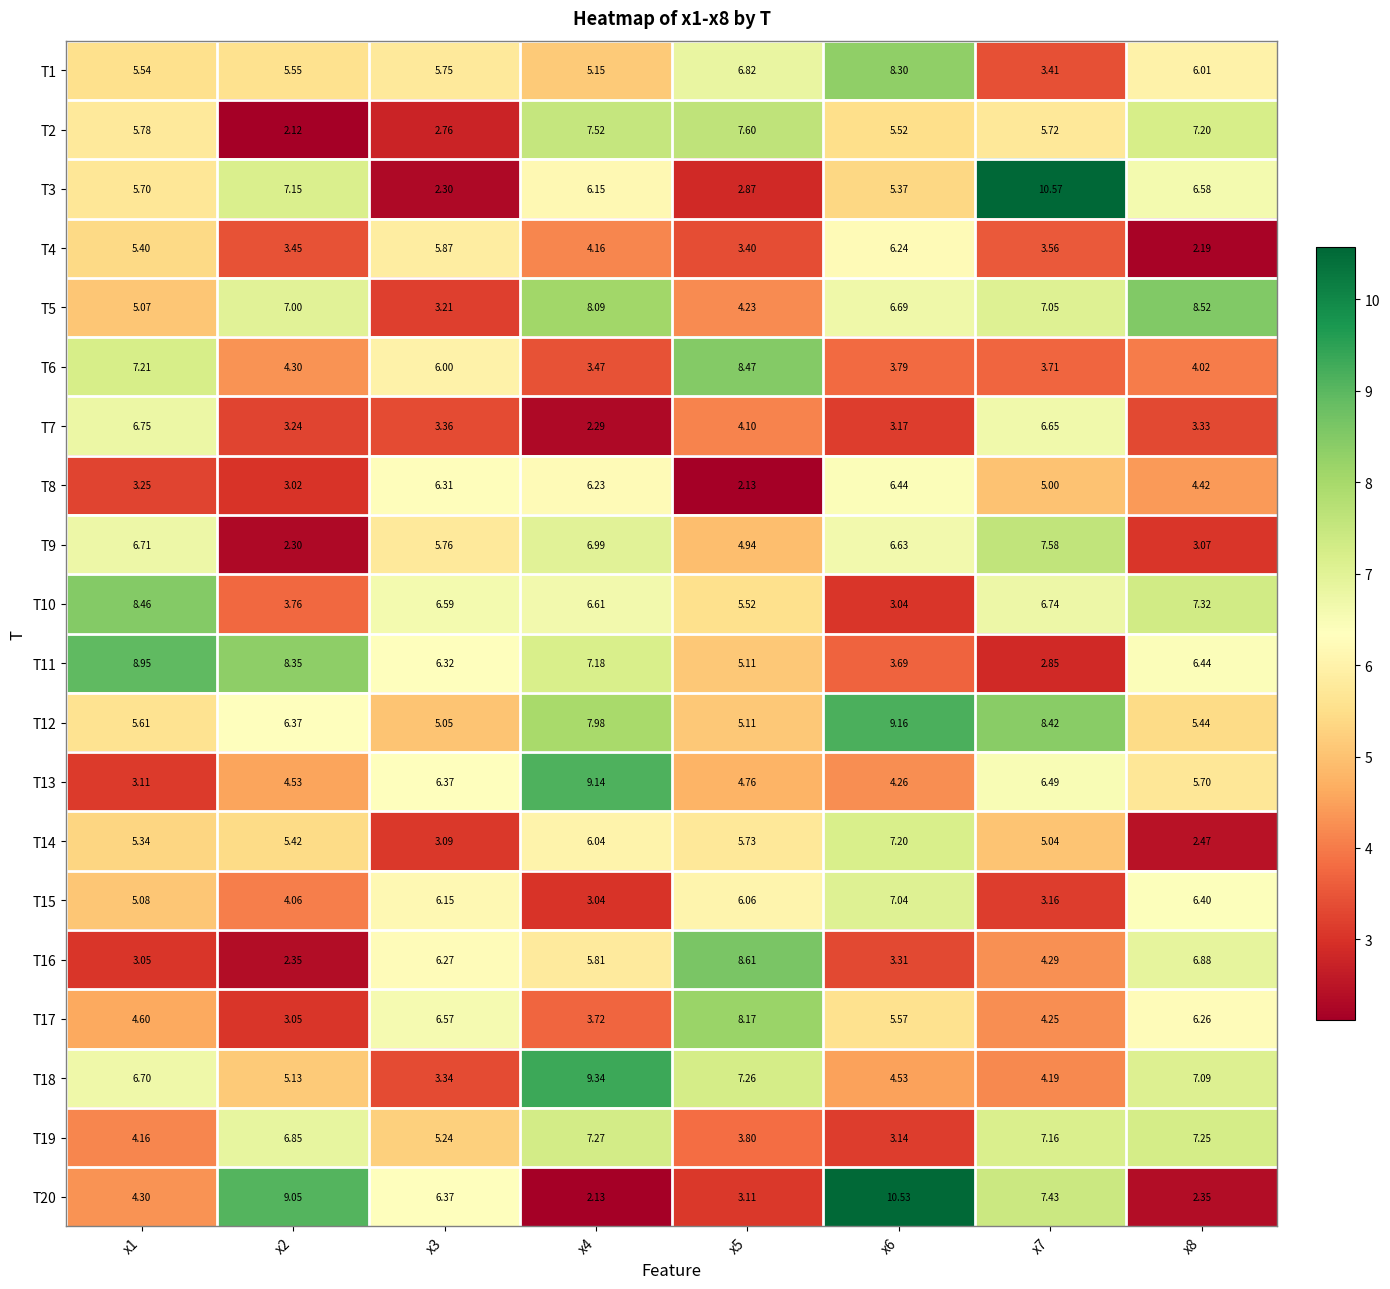

Is the value of T19 at x7 greater than the value of T3 at x4?

Yes